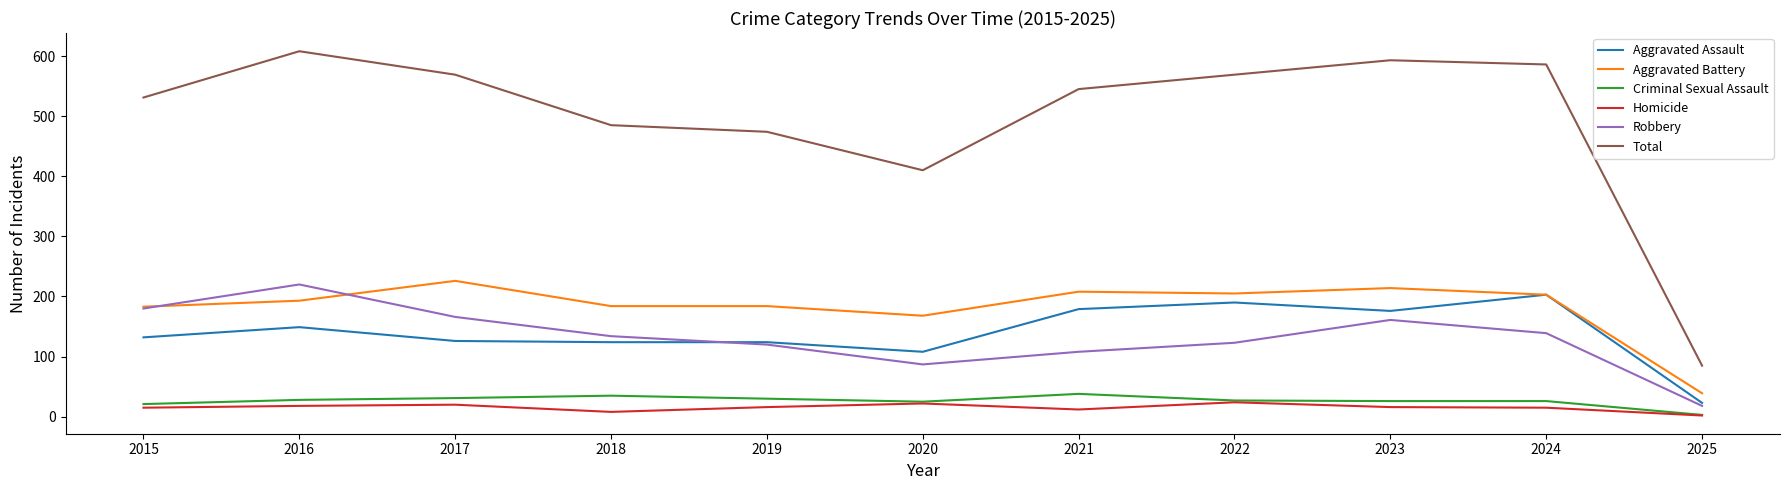

Which series has the largest range (max minus min)?

Total